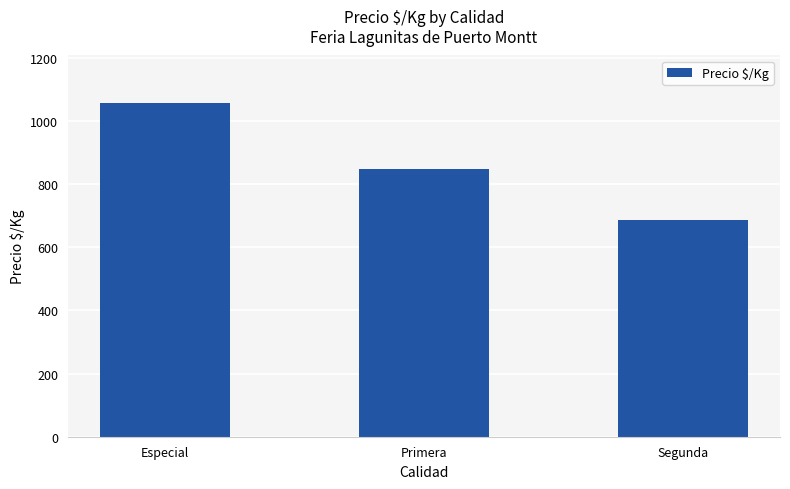

What is the change in value from Primera to Segunda?

-160